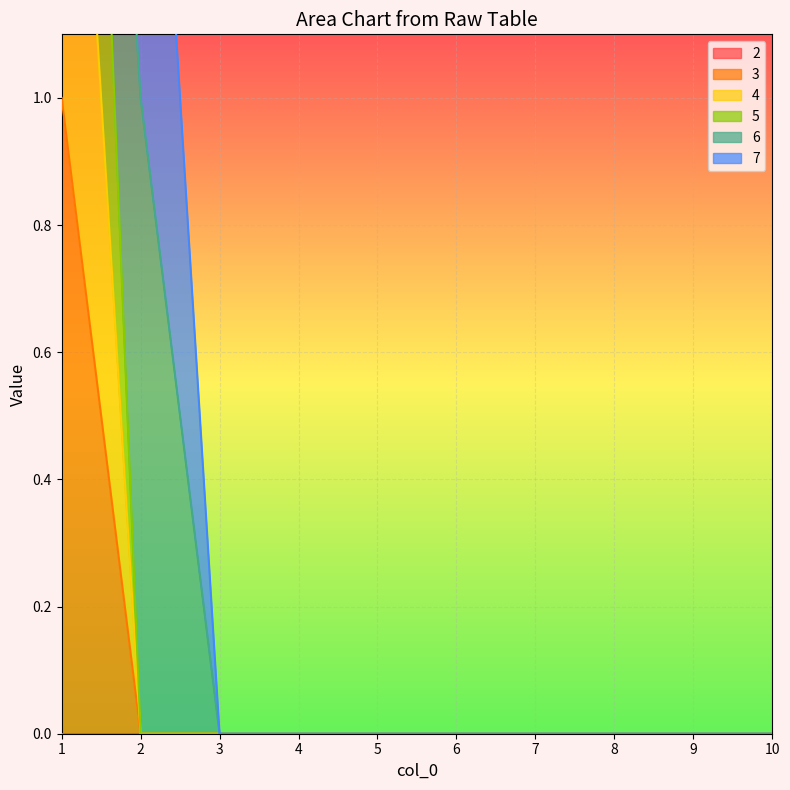

Is it true that 3 equals 0 at 8?

True